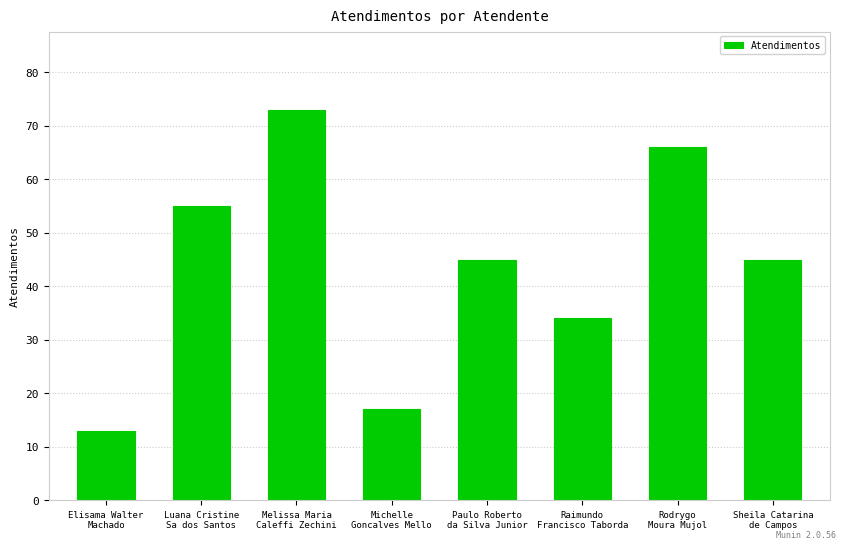

What is the smallest value displayed?

13